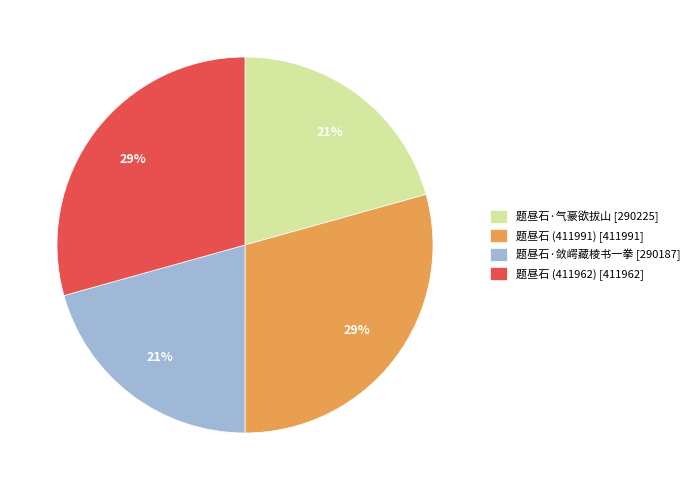

The 题昼石 (411962) slice represents 17% of the pie. True or false?

False